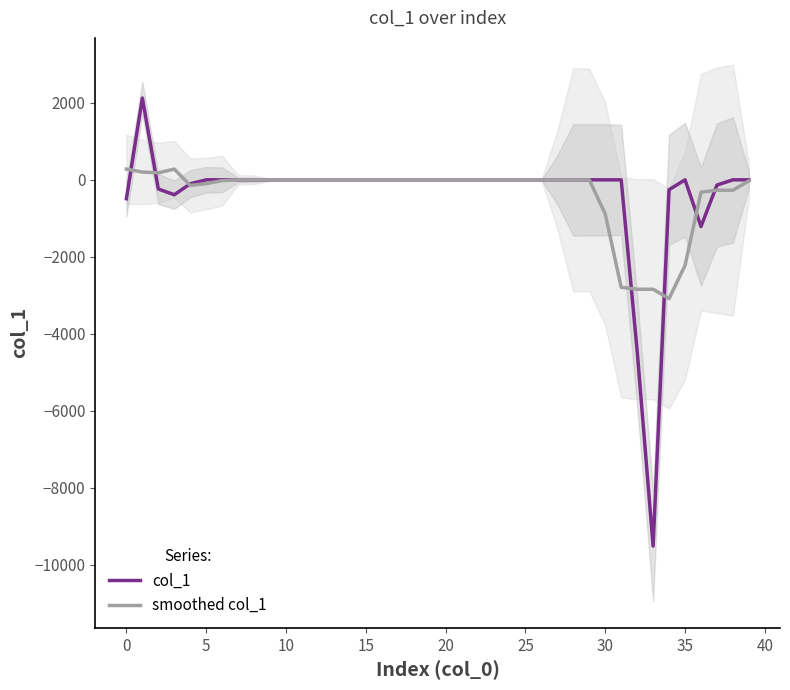

What is the total value across all series at 34?

-3339.6